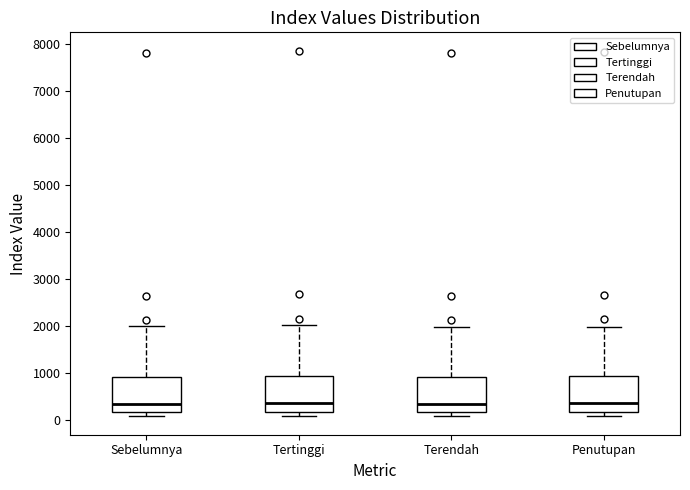

Where is the lower edge of the box for Tertinggi on the y-axis? The values are not printed on the chart, so give them approximately, as read against the axis.

200